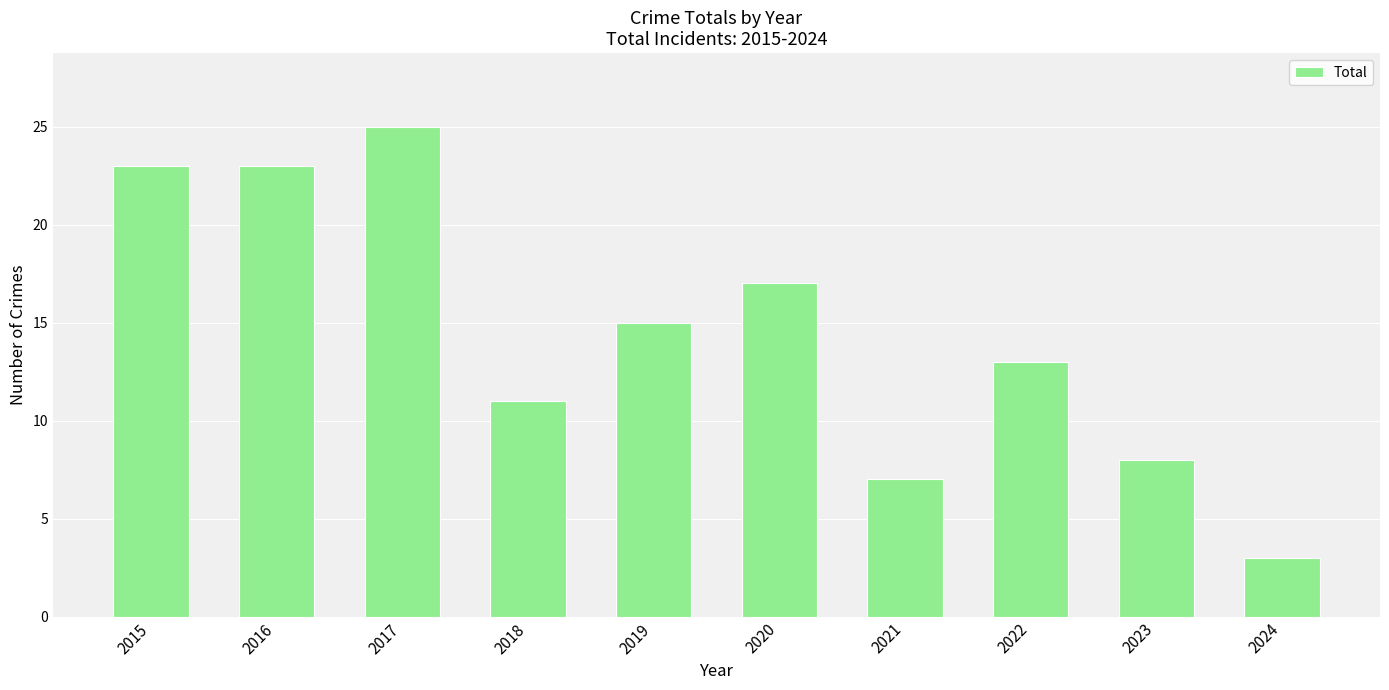

Are the bars horizontal?

No